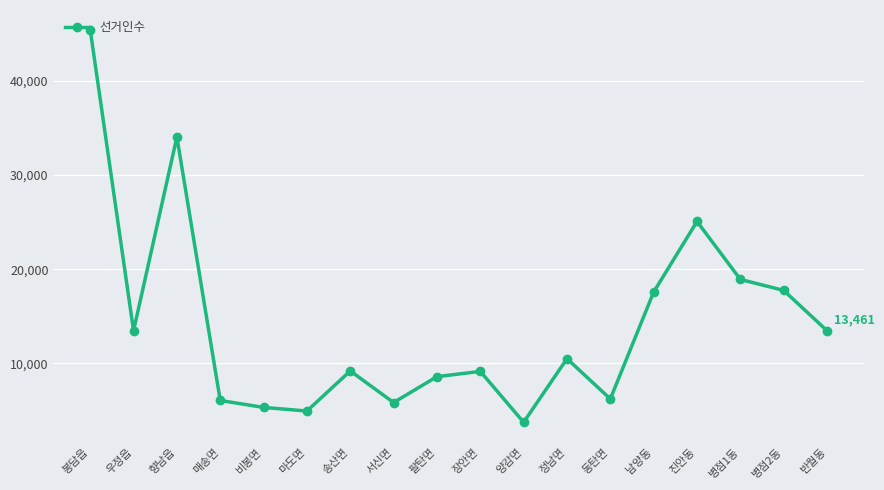

At which category does the data reach its first local peak?

향남읍